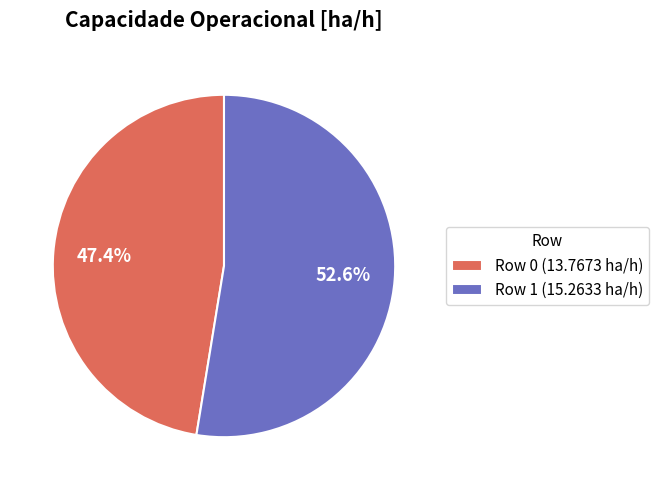

Count the number of slices in the pie.

2